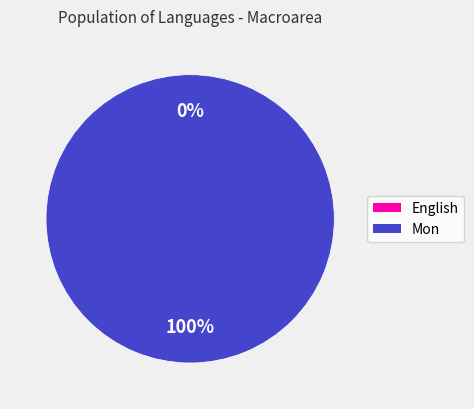

True or false: Mon accounts for 100% of the total.

True